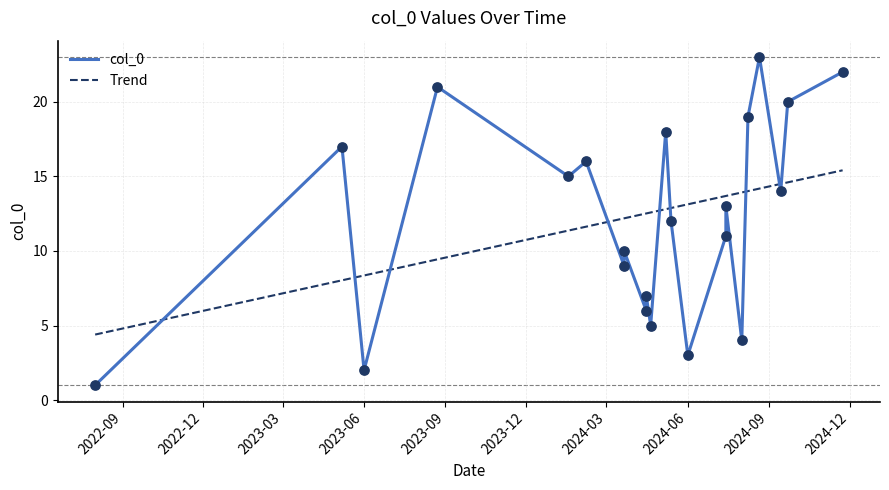

Approximately how many times larger is the value at 2024-02-07 compared to 2024-03-21?

1.8